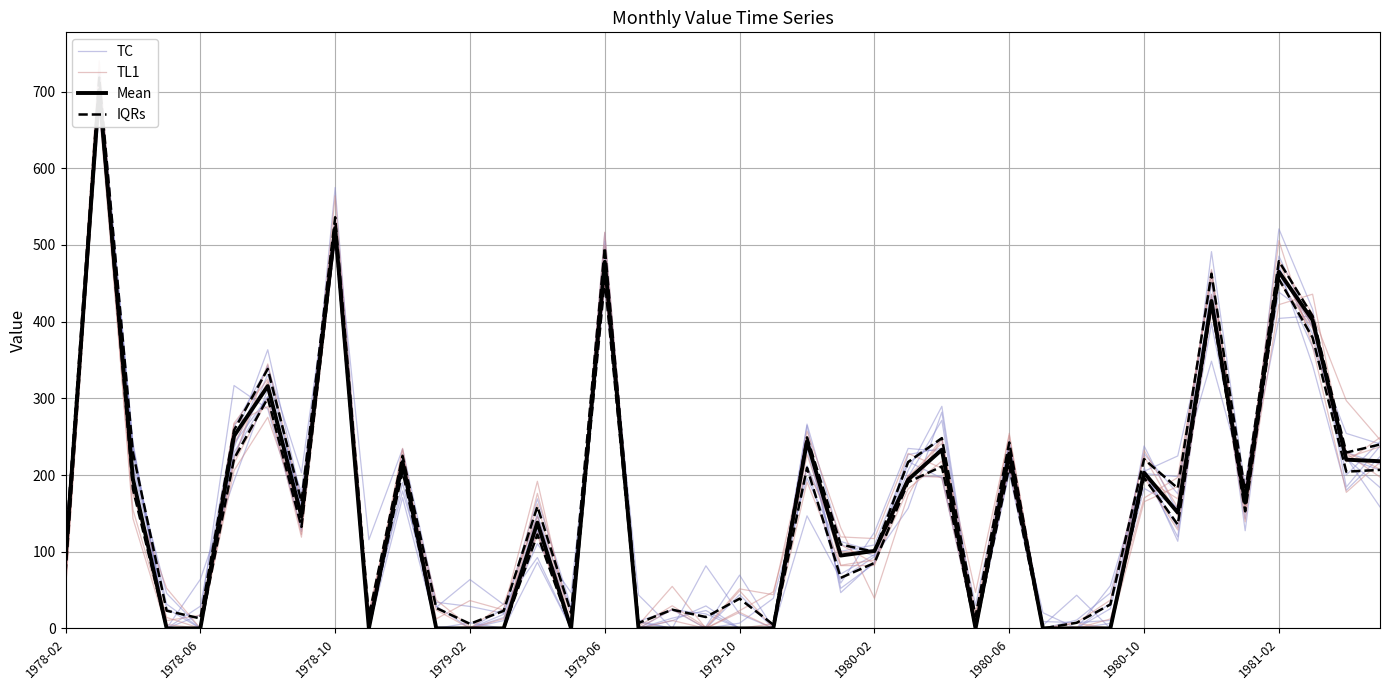

True or false: Mean and IQRs cross at least once.

False